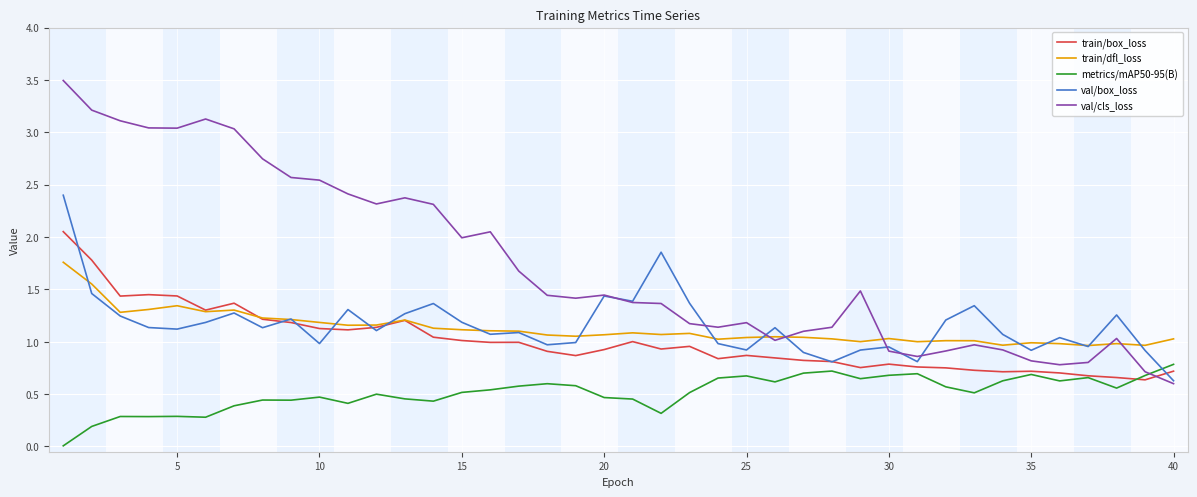

Which series has the largest range (max minus min)?

val/cls_loss